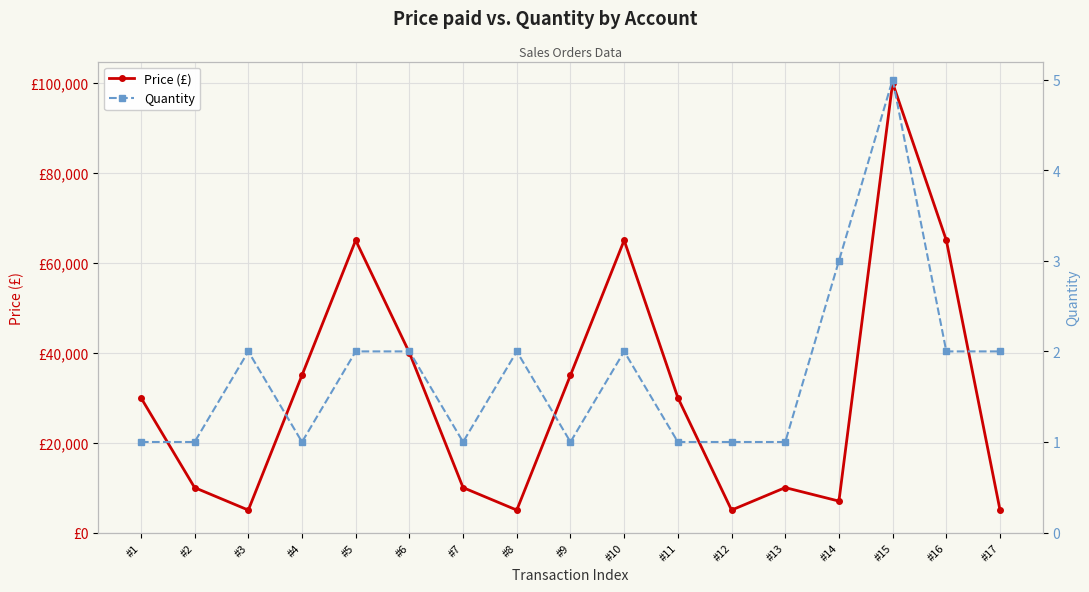

Does the chart display data point markers on the line(s)?

Yes